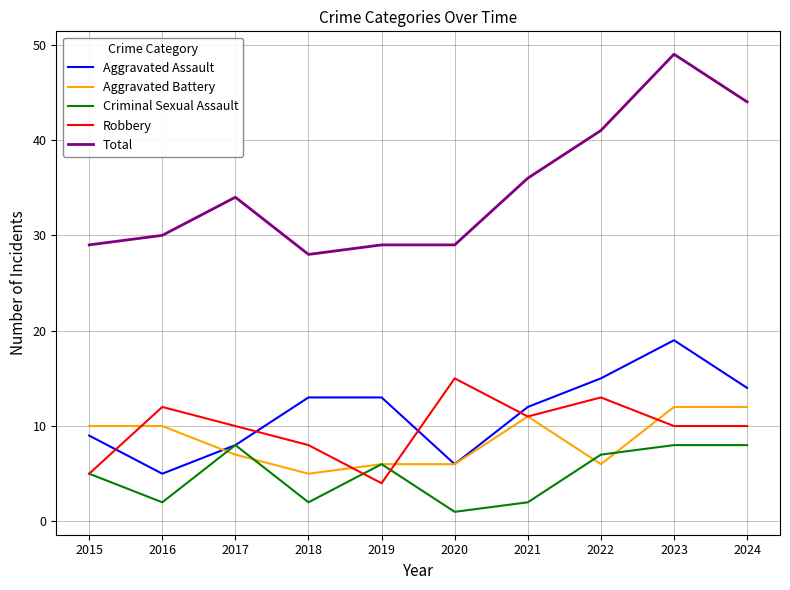

True or false: Aggravated Assault has a value of 9 at 2015.

True